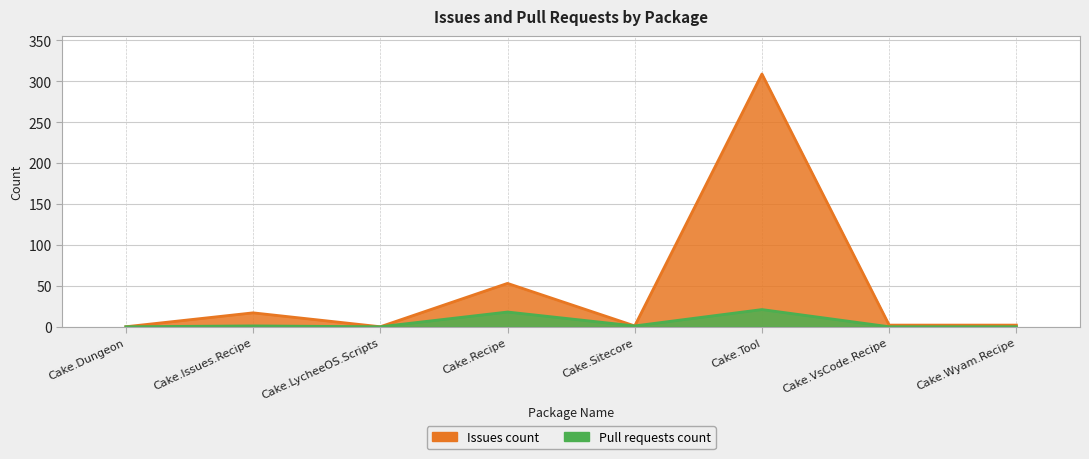

At which label does Issues count reach its minimum?

Cake.Dungeon